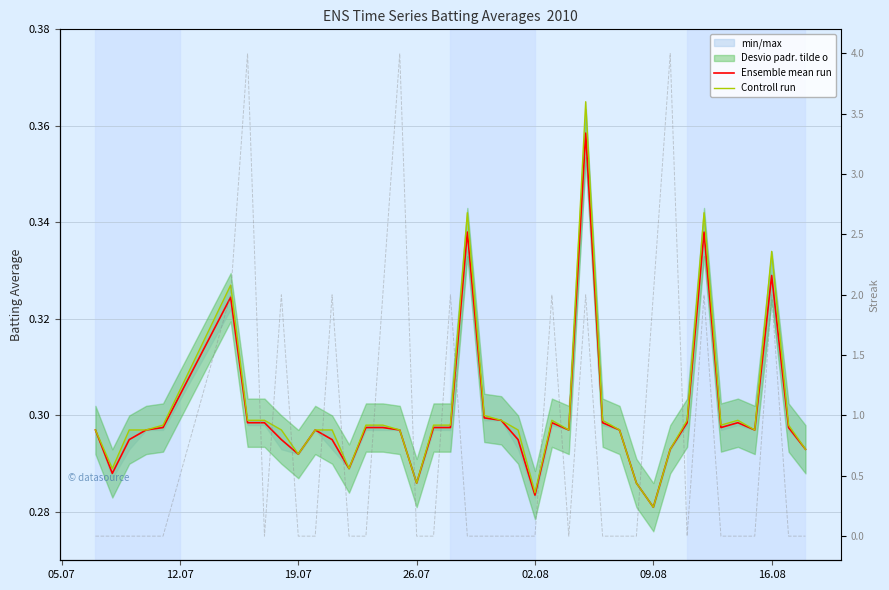

True or false: Ensemble mean run and Controll run cross at least once.

False